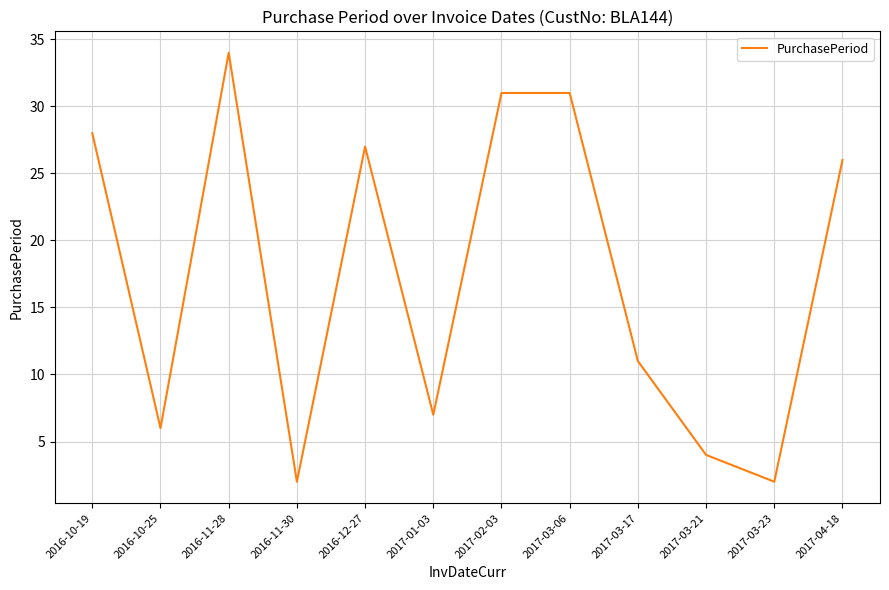

What is the difference between the second highest and minimum values?

29